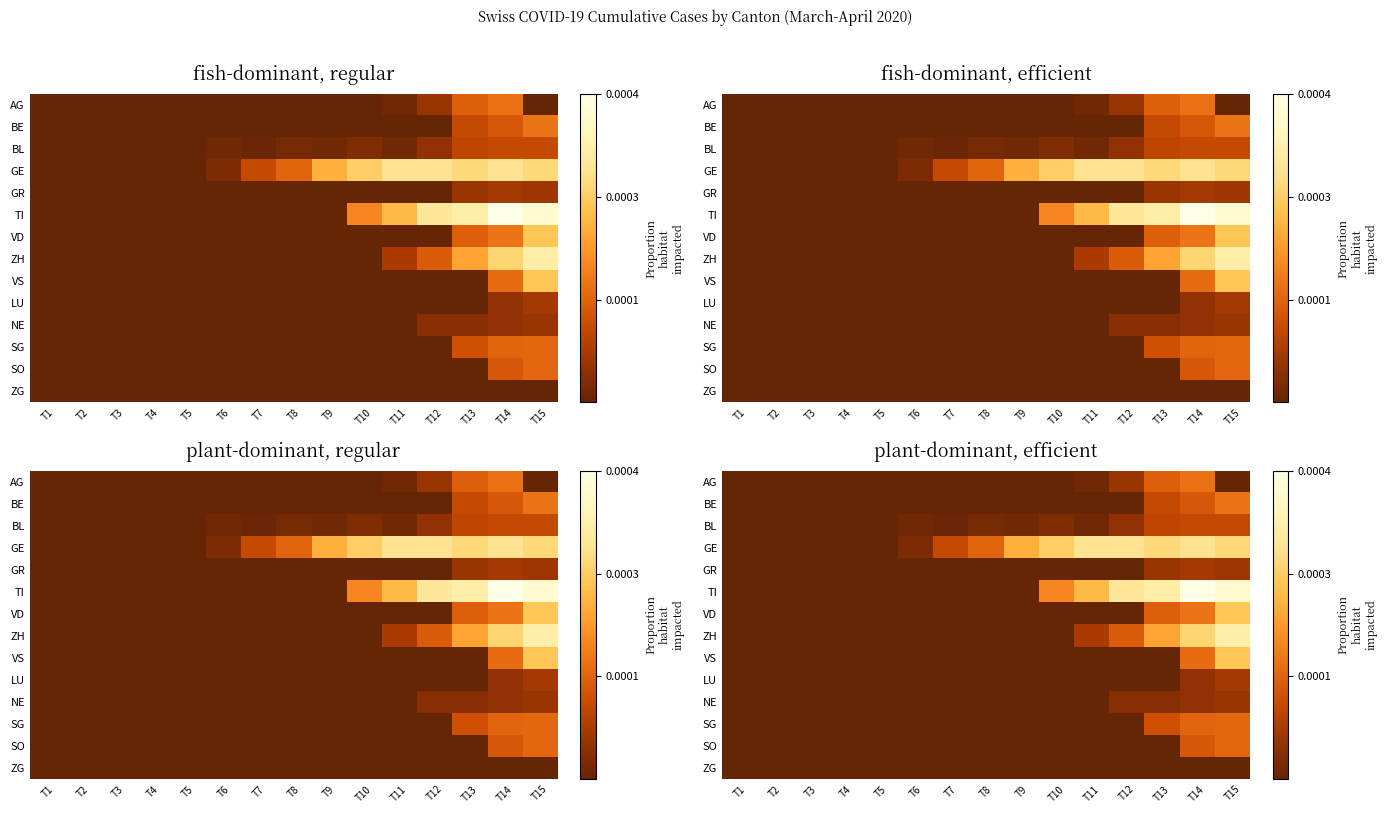

True or false: AG has a value of 0.0 at T2.

True